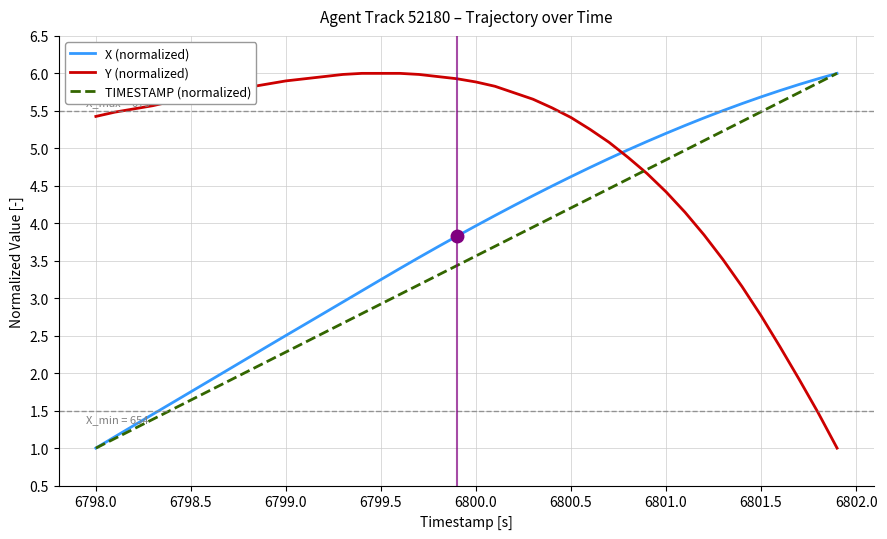

Rank the series by their average value, from highest to lowest.

Y (normalized), X (normalized), TIMESTAMP (normalized)